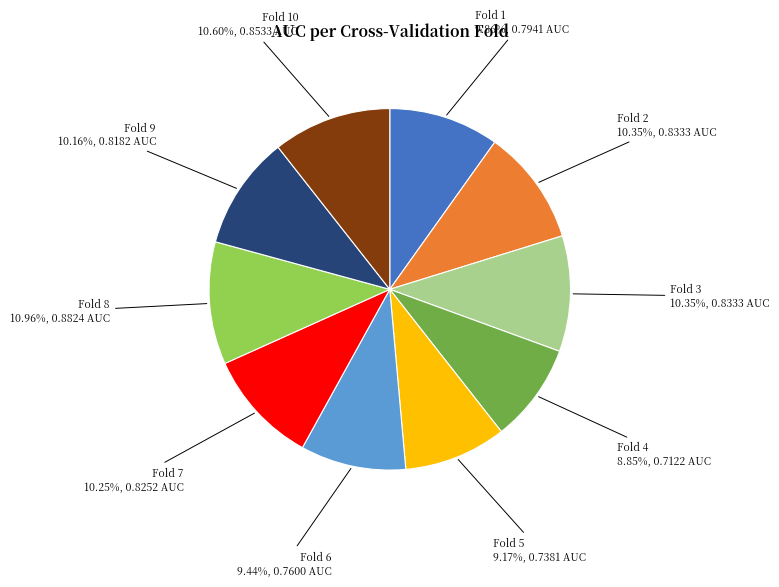

Is there any slice that represents more than half of the pie?

No